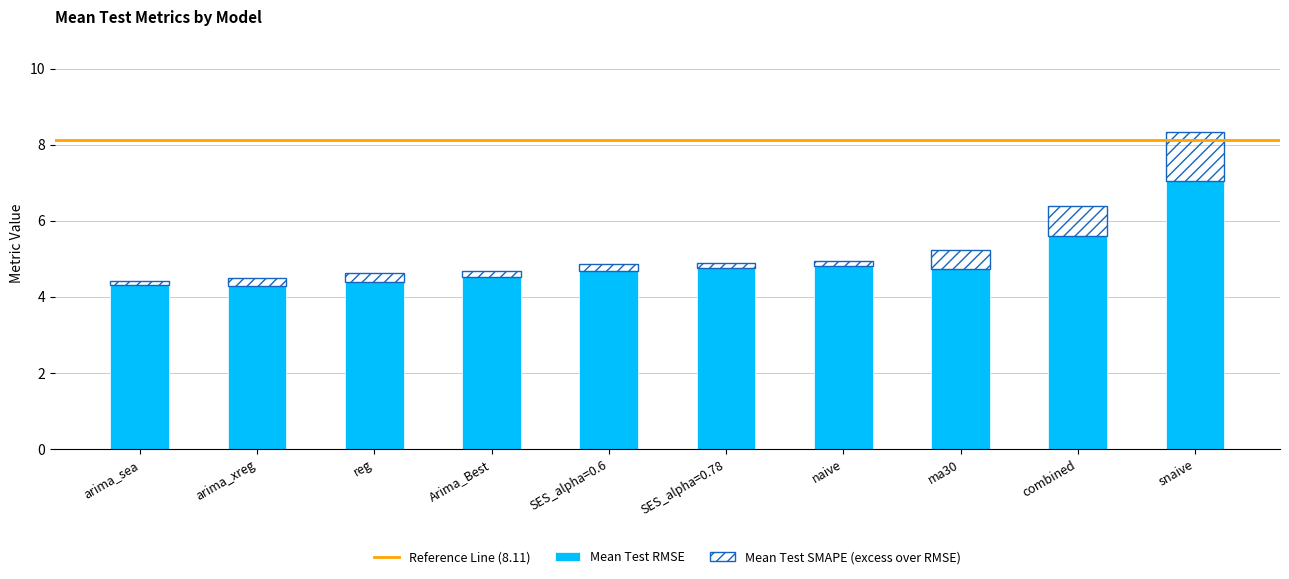

The value of Mean Test RMSE at Arima_Best is 4.5. True or false?

True